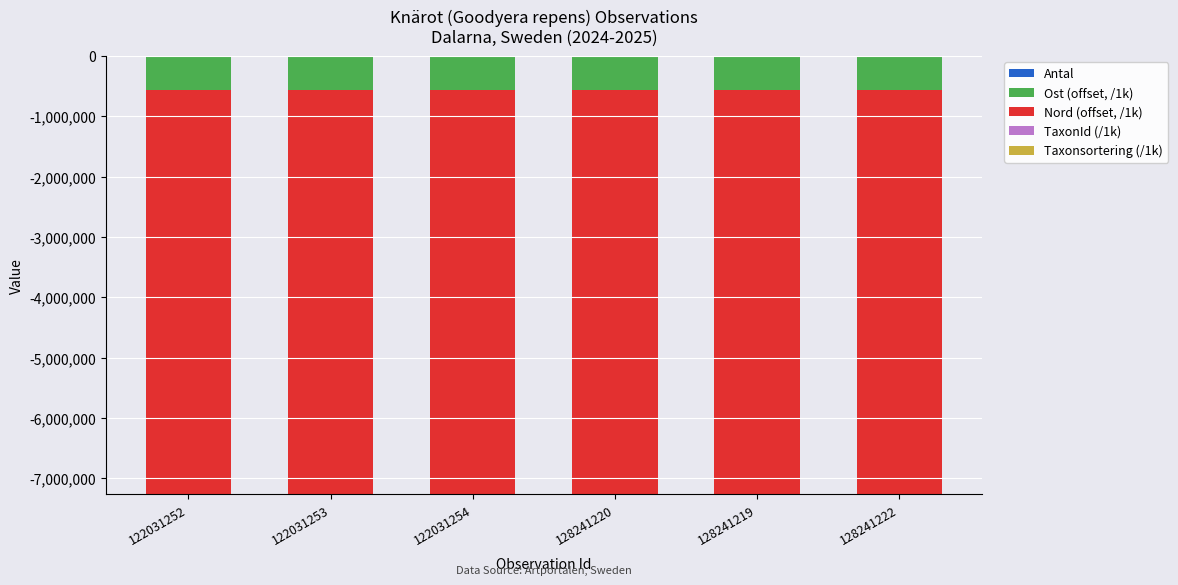

At which category is the sum across all series the highest?

122031252